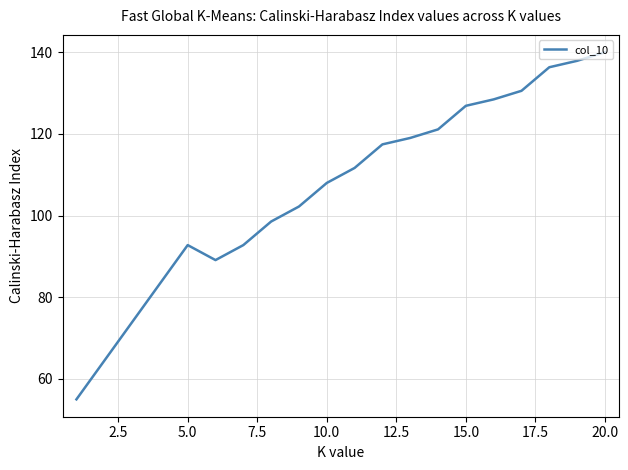

What is the difference between the maximum and minimum values?

85.0